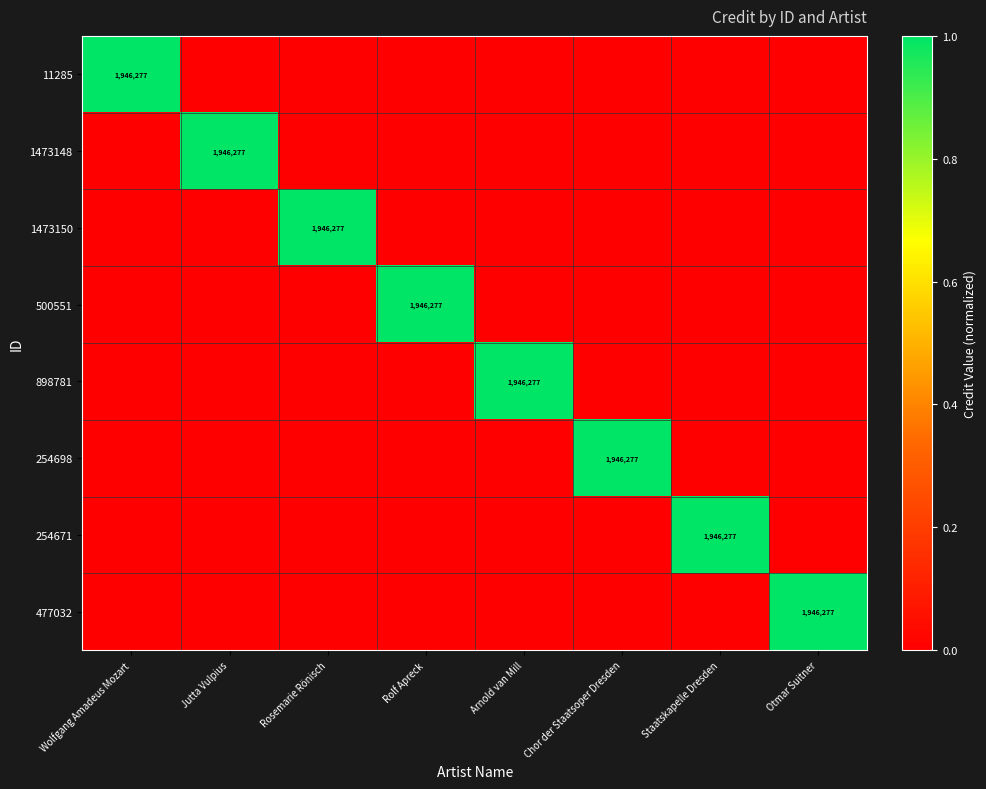

True or false: 1473150 has a value of 0 at Jutta Vulpius.

False